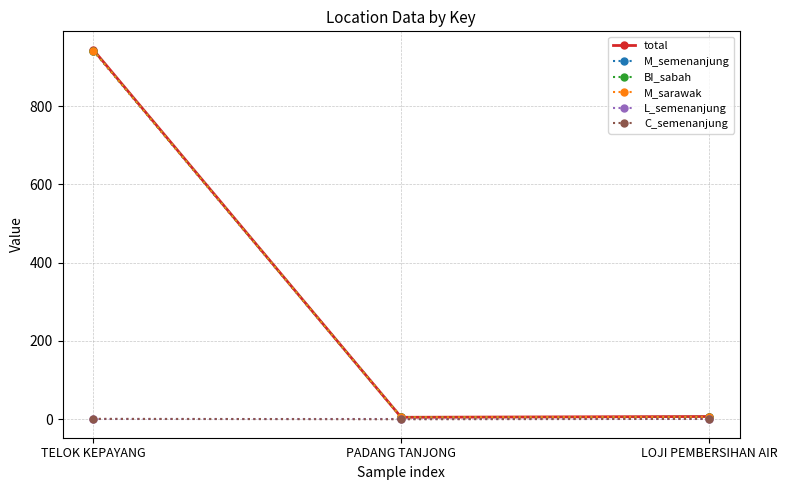

What is the label of the 2nd point from the right?

PADANG TANJONG